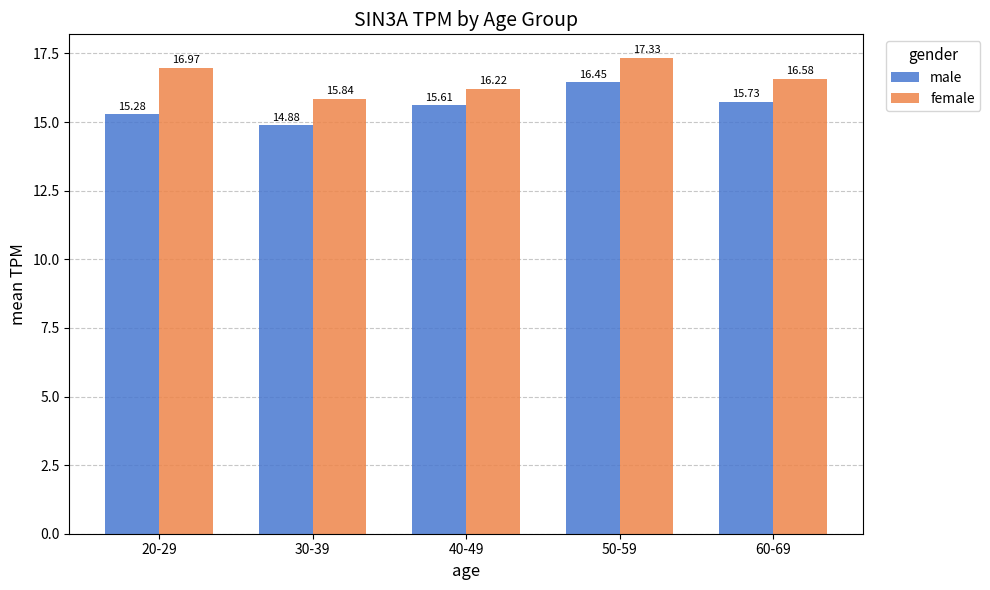

What is the label of the 4th bar from the right?

30-39